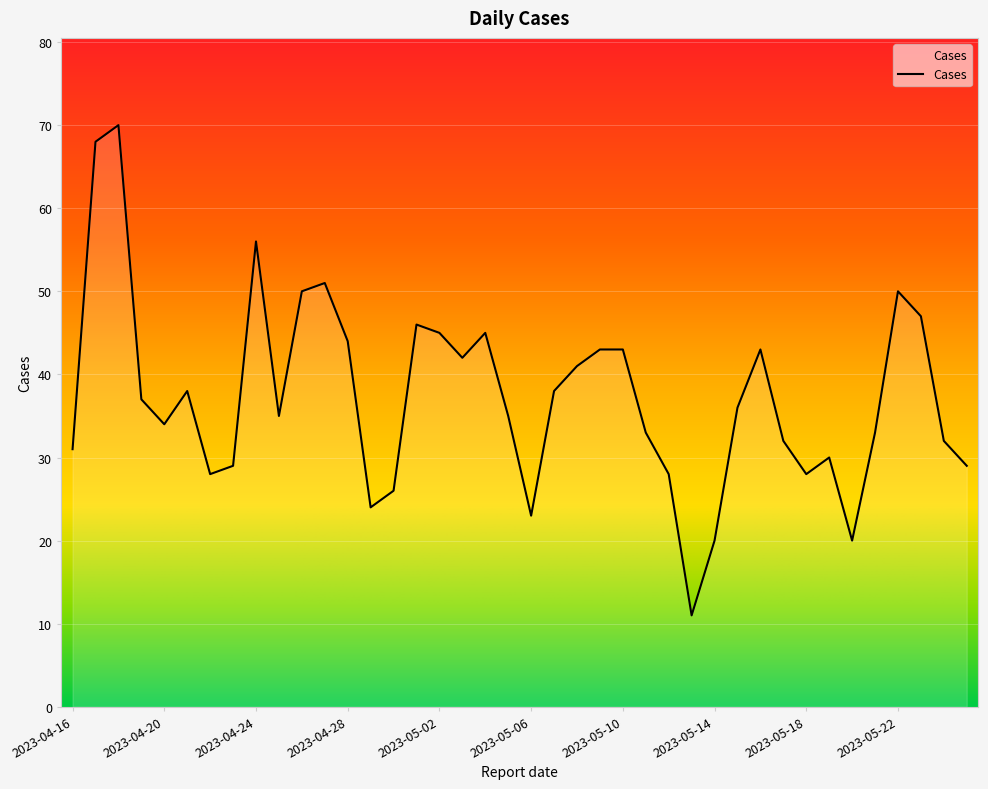

Reading left to right, transcribe all the data shown in this chart.

2023-04-16=31	2023-04-17=68	2023-04-18=70	2023-04-19=37	2023-04-20=34	2023-04-21=38	2023-04-22=28	2023-04-23=29	2023-04-24=56	2023-04-25=35	2023-04-26=50	2023-04-27=51	2023-04-28=44	2023-04-29=24	2023-04-30=26	2023-05-01=46	2023-05-02=45	2023-05-03=42	2023-05-04=45	2023-05-05=35	2023-05-06=23	2023-05-07=38	2023-05-08=41	2023-05-09=43	2023-05-10=43	2023-05-11=33	2023-05-12=28	2023-05-13=11	2023-05-14=20	2023-05-15=36	2023-05-16=43	2023-05-17=32	2023-05-18=28	2023-05-19=30	2023-05-20=20	2023-05-21=33	2023-05-22=50	2023-05-23=47	2023-05-24=32	2023-05-25=29